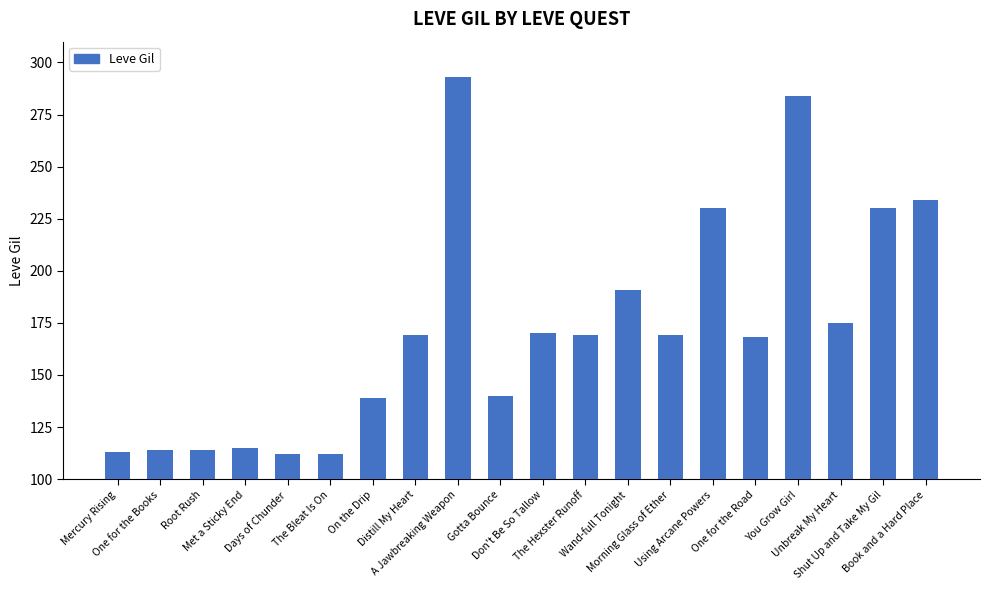

Where is the data nearest to the value 202?

Wand-full Tonight